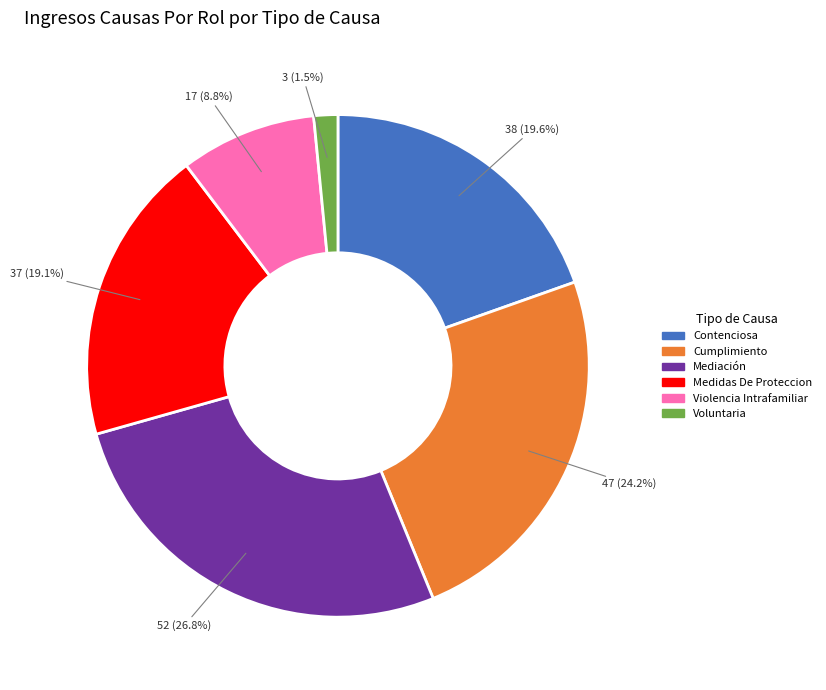

To the nearest percent, what is the combined percentage of Mediación and Medidas De Proteccion?

46%